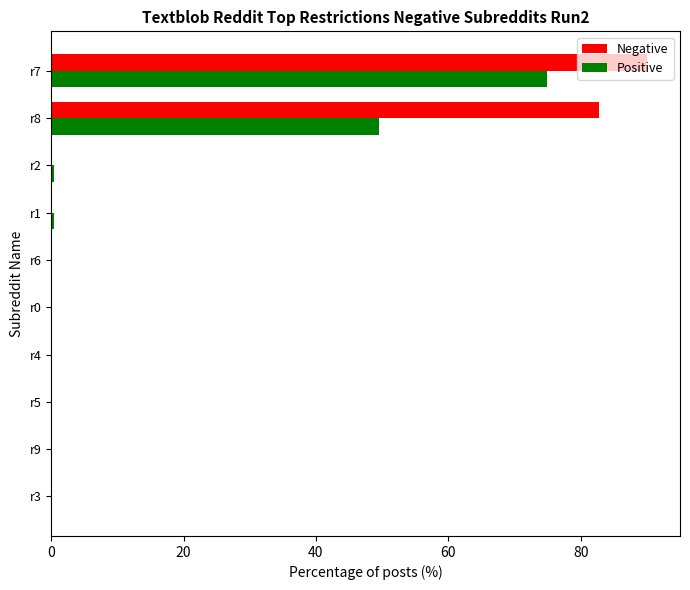

Is it true that Positive equals 49.5 at r8?

True